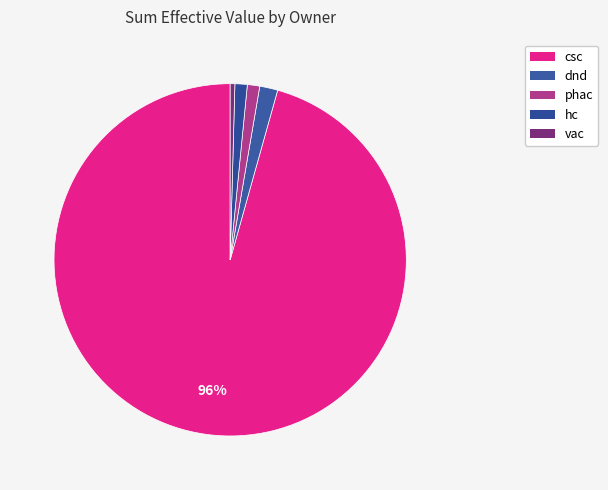

Which slice is the largest?

csc